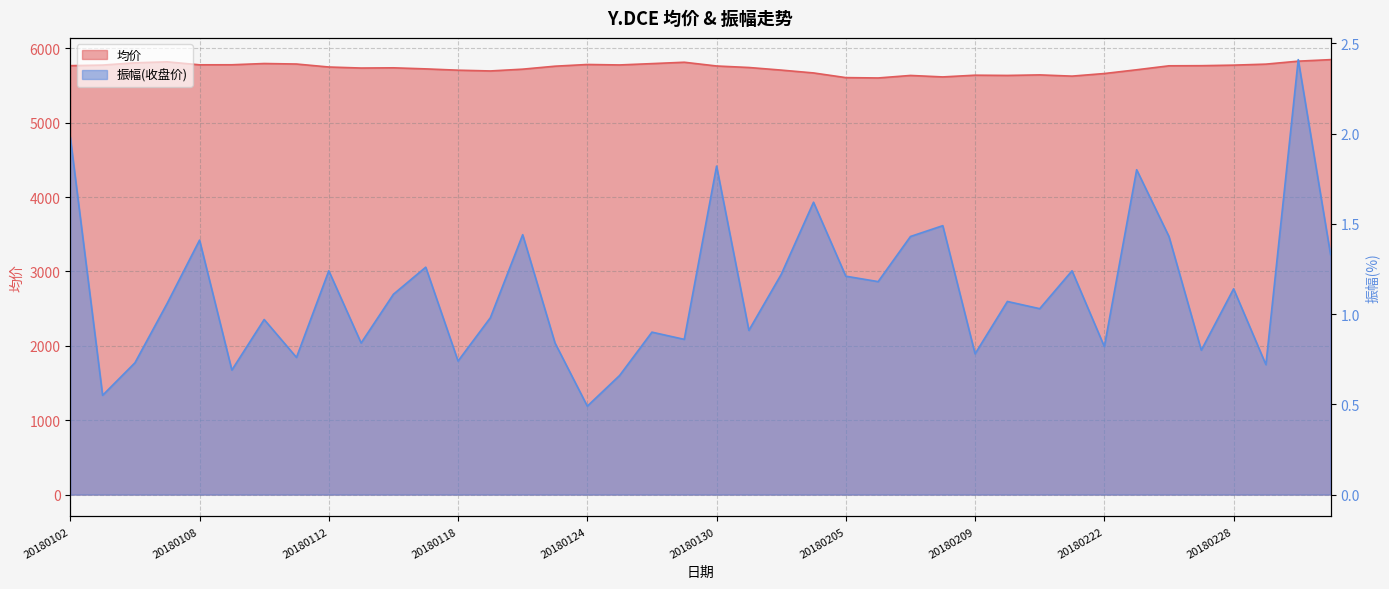

True or false: 振幅(收盘价) and 均价 cross at least once.

False